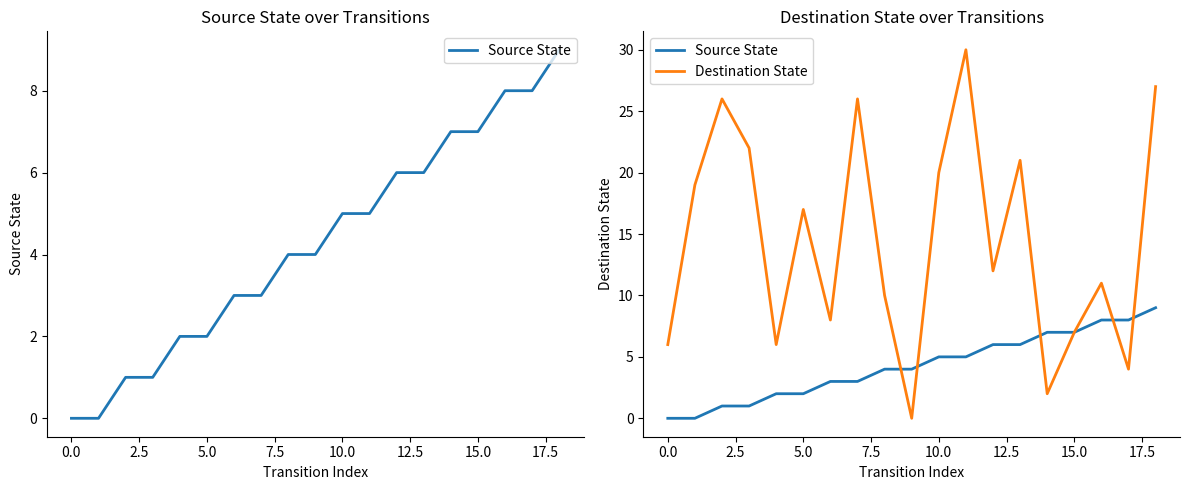

Between 11 and 12, which series saw the biggest shift?

Destination State